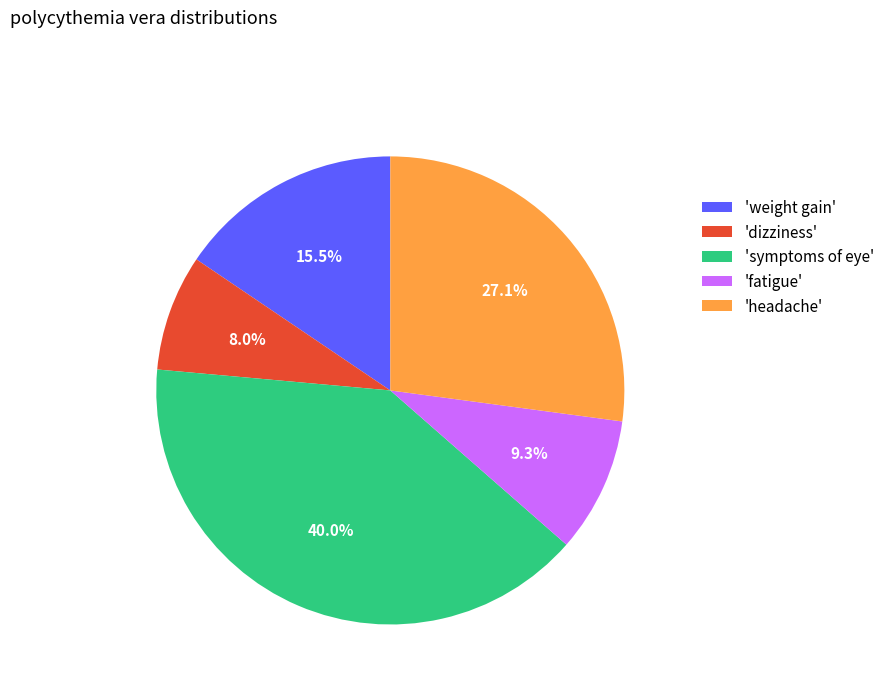

Is 'dizziness' the majority of the pie?

No